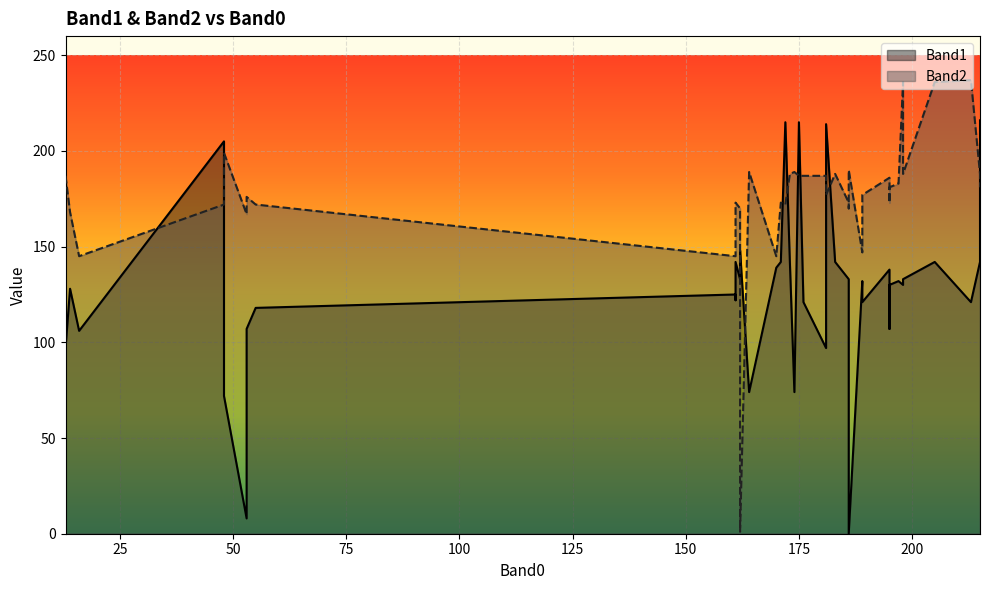

Rank the series by their average value, from lowest to highest.

Band1 line, Band2 line